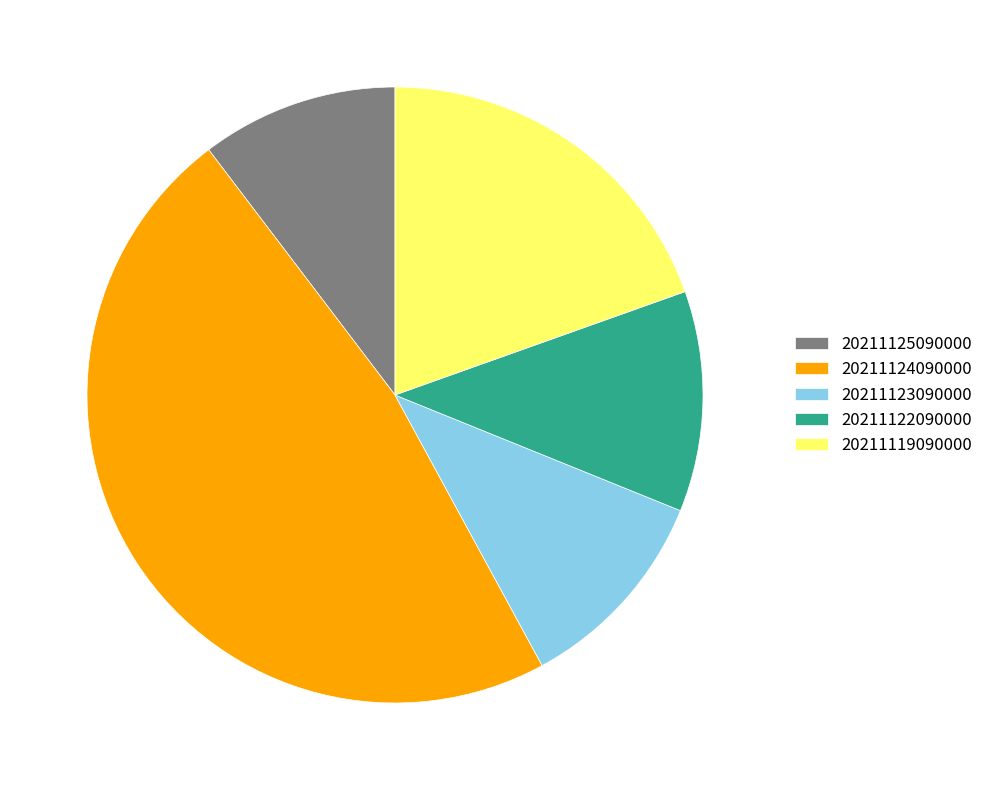

How many segments does this pie chart have?

5